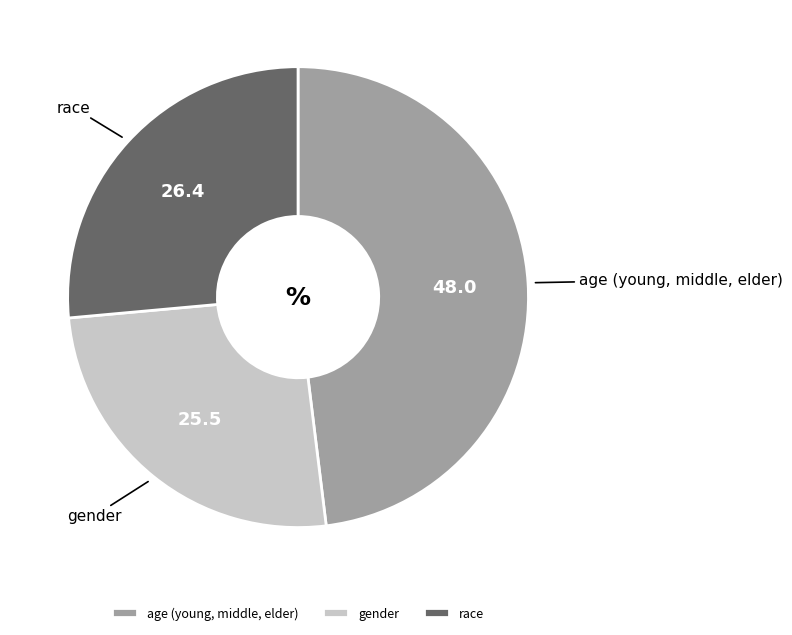

Count the number of slices in the pie.

3